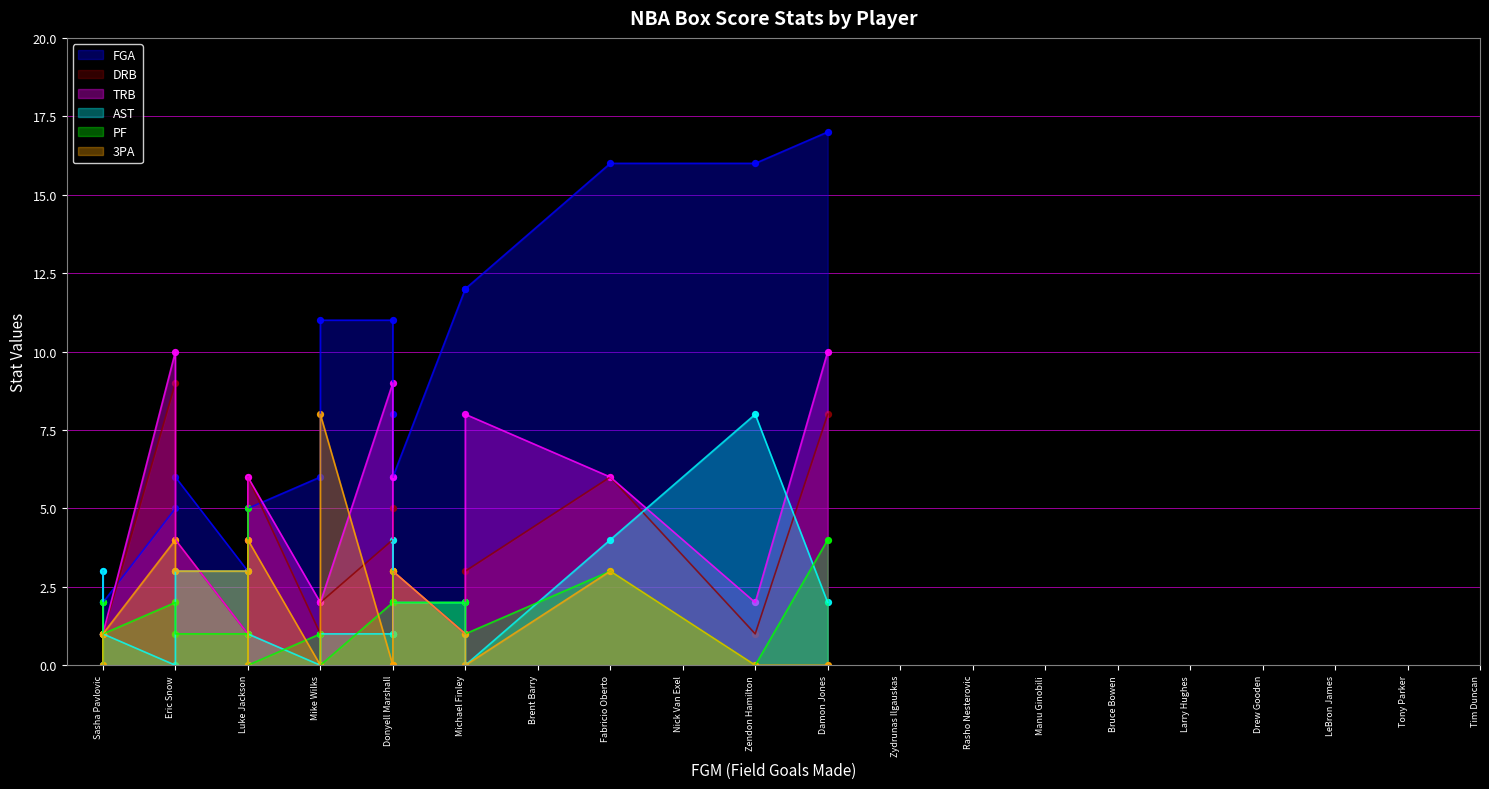

Is the value of DRB at Eric Snow greater than the value of AST at Tony Parker?

No